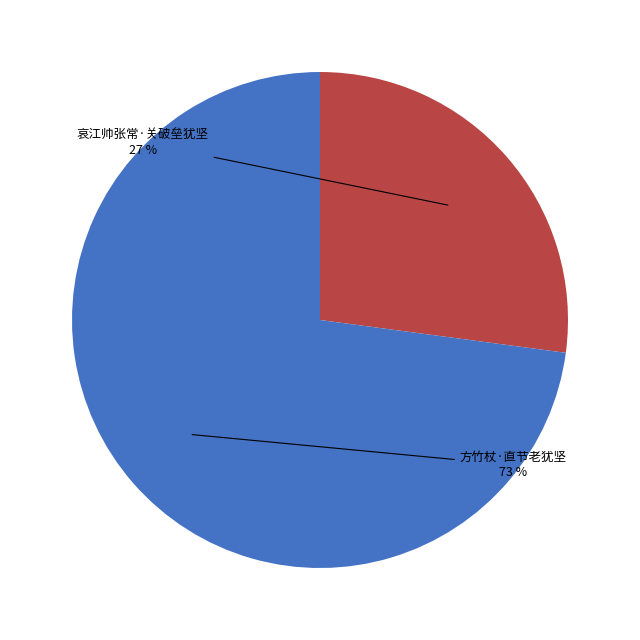

Does any single category account for the majority?

Yes